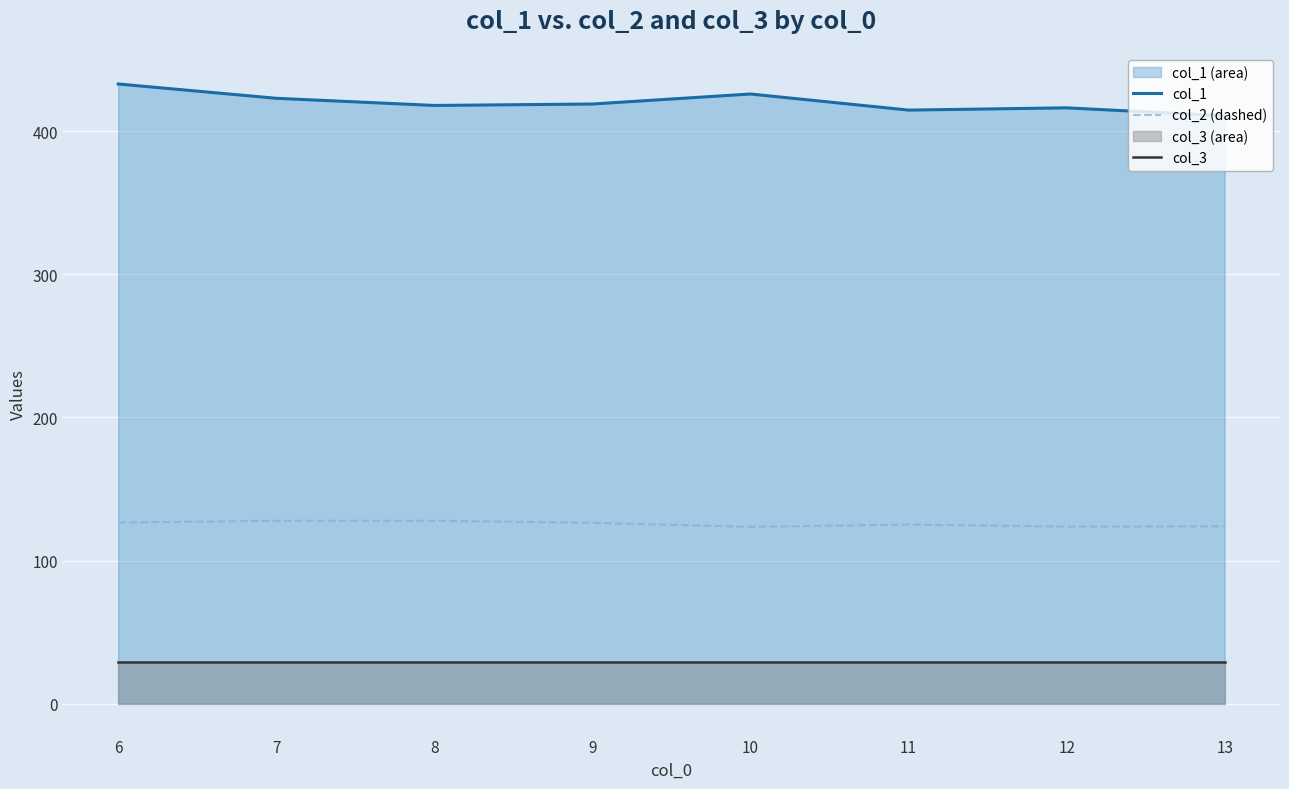

What is the maximum value for col_3?

29.0